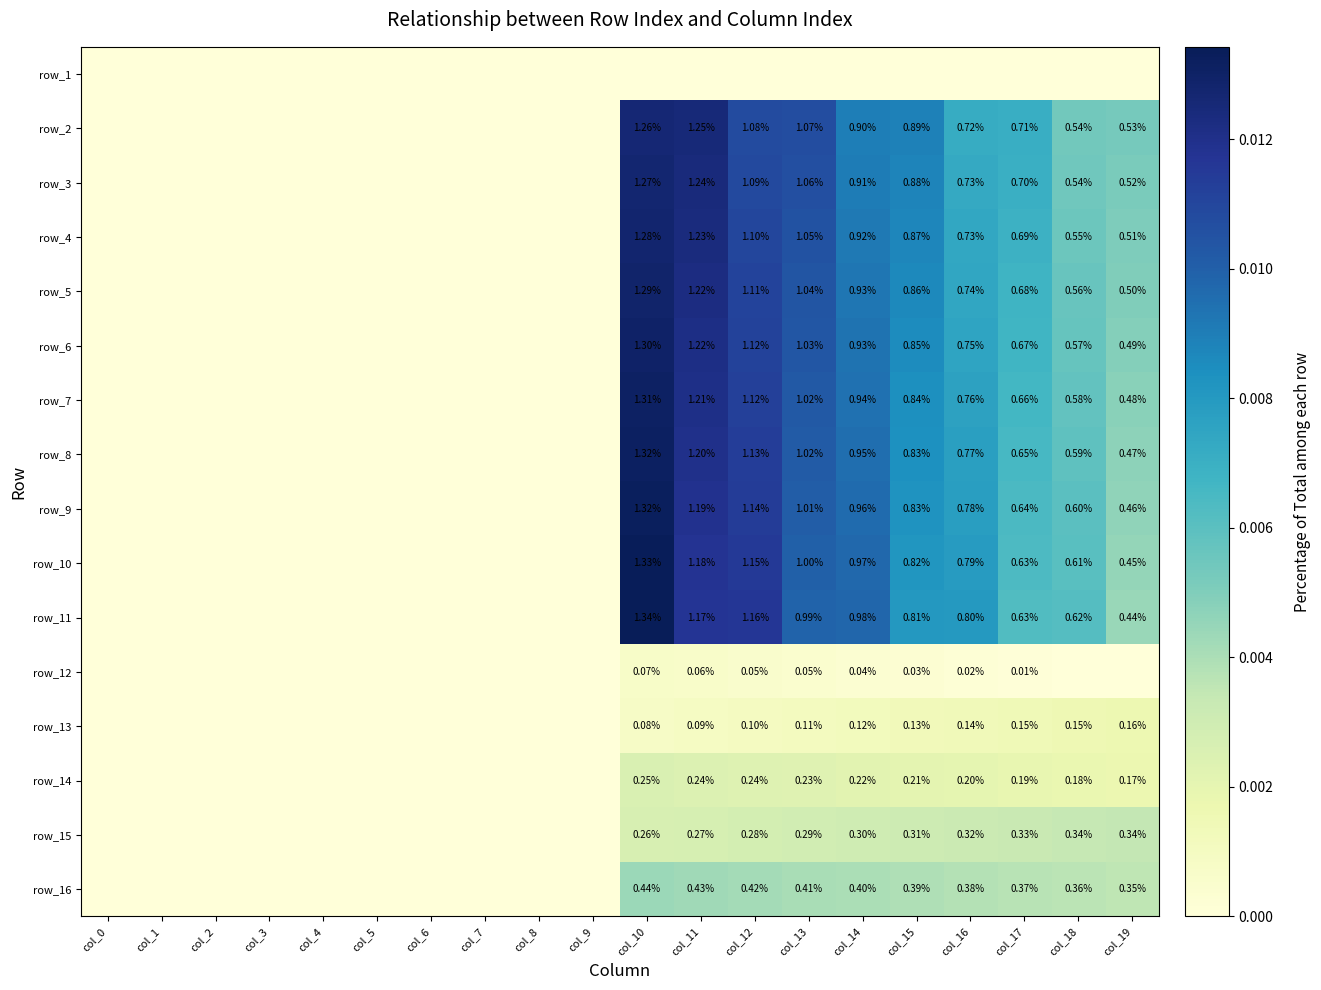

Between col_12 and col_10, which is larger?

col_12